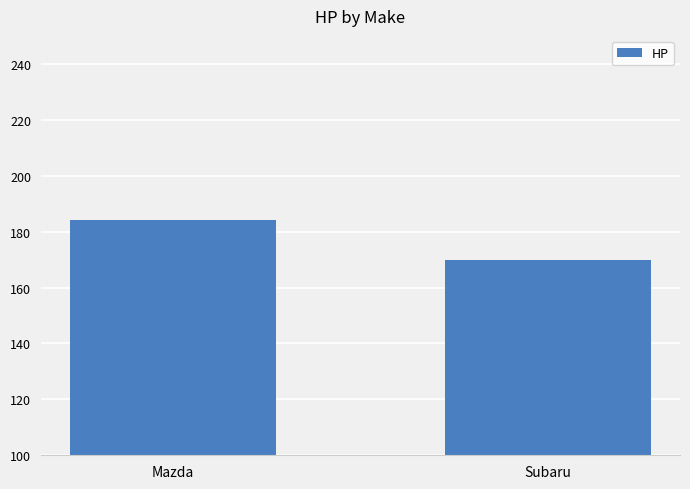

True or false: the data shows 170 at Subaru.

True